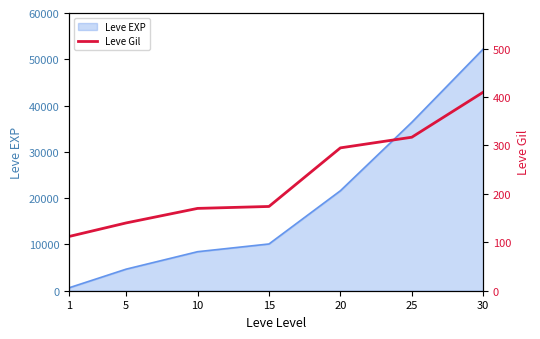

Reading left to right, extract all data points from this chart.

1=112	5=140	10=170	15=174	20=295	25=317	30=410